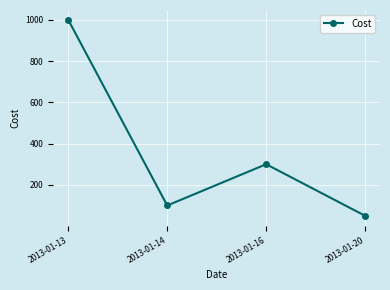

What is the minimum value shown in the chart?

50